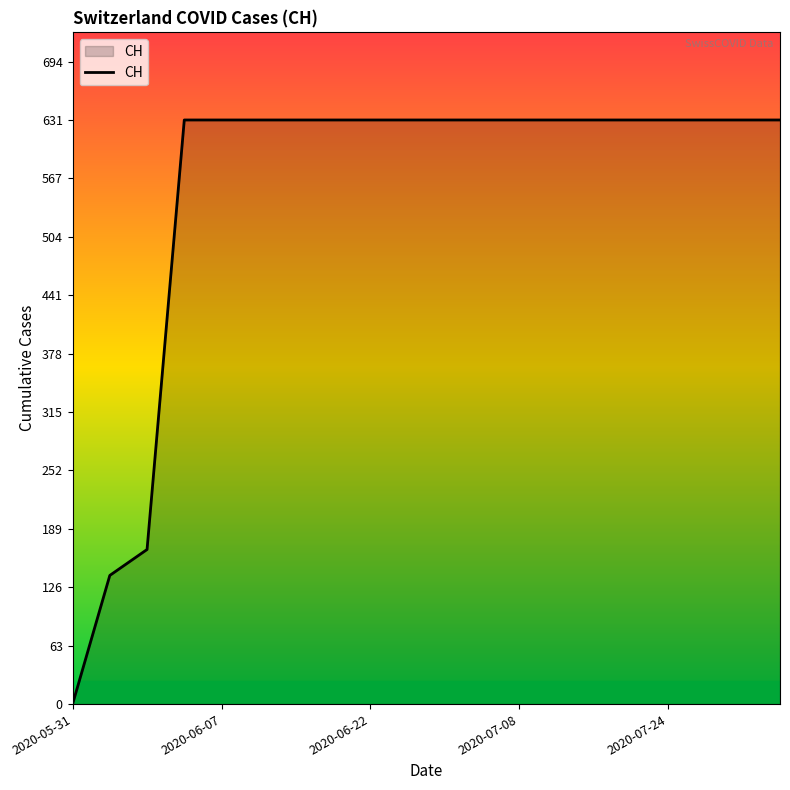

What is the difference between the maximum and minimum values?

631